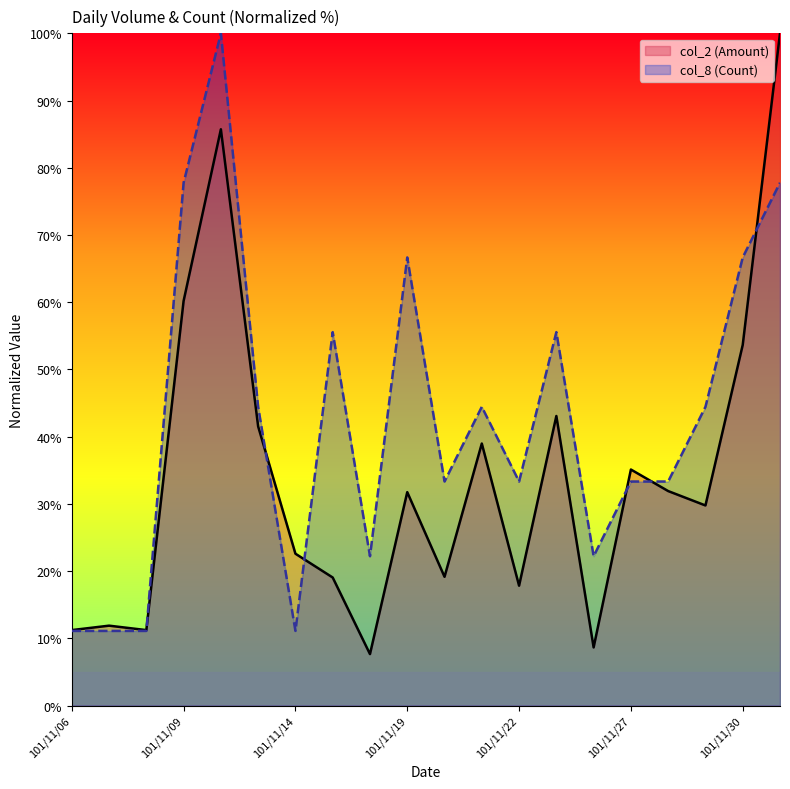

What is the total value across all series at 101/11/21?

83.4